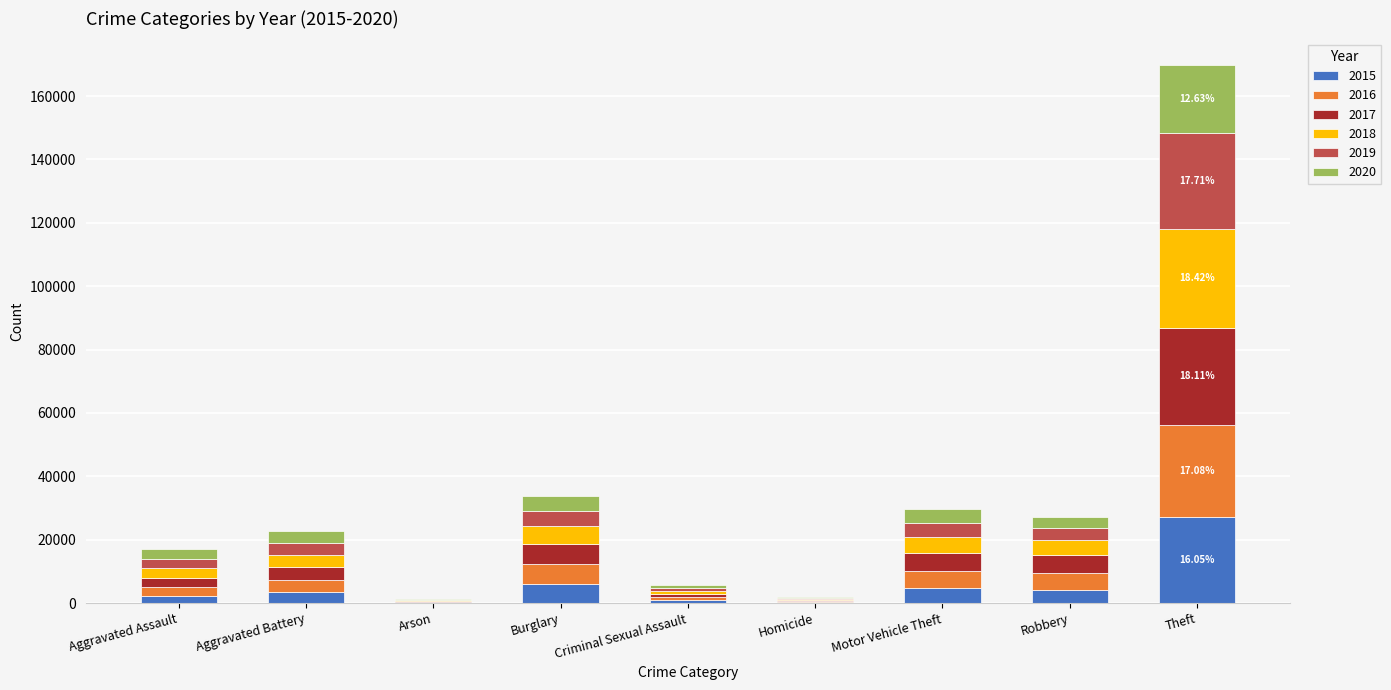

Which category has the highest value in the 2015 series?

Theft